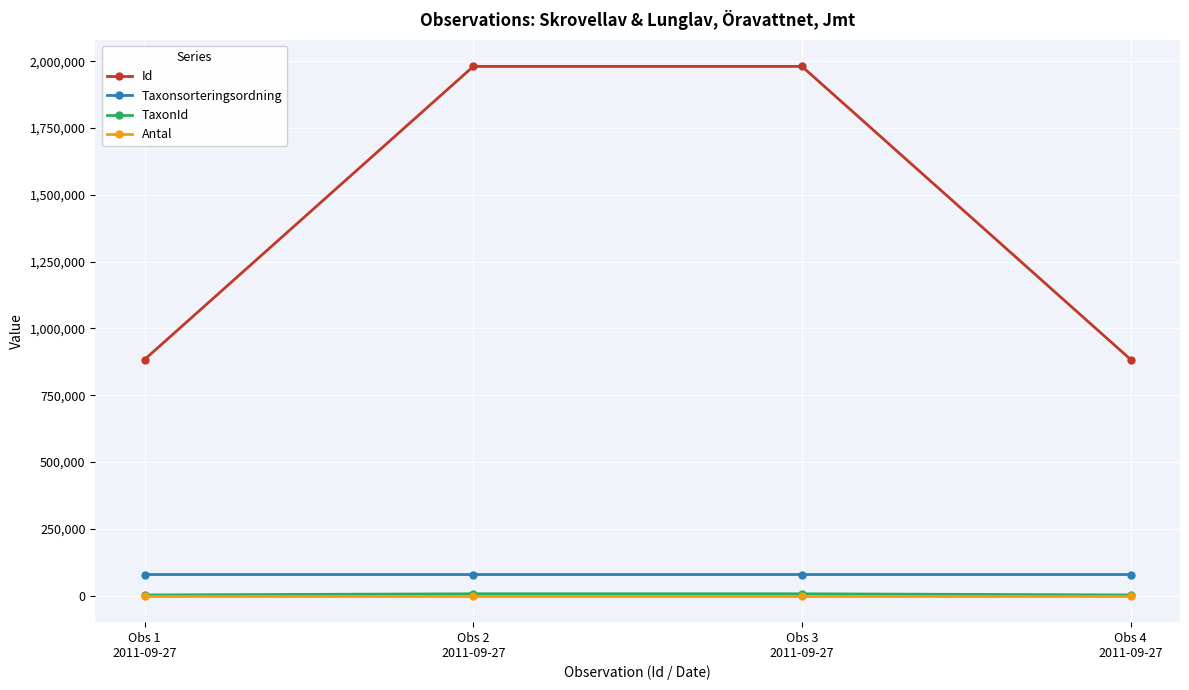

What is the maximum value shown in the chart?

1980739